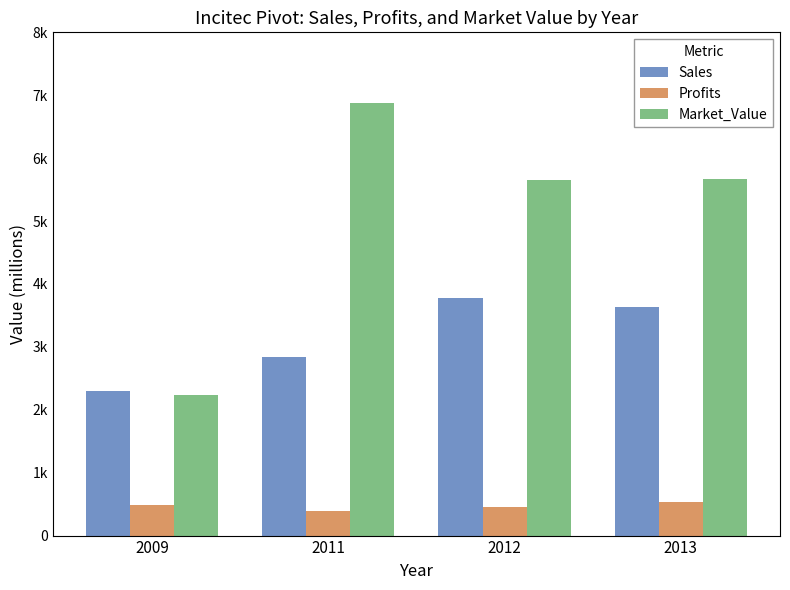

Are the bars horizontal?

No